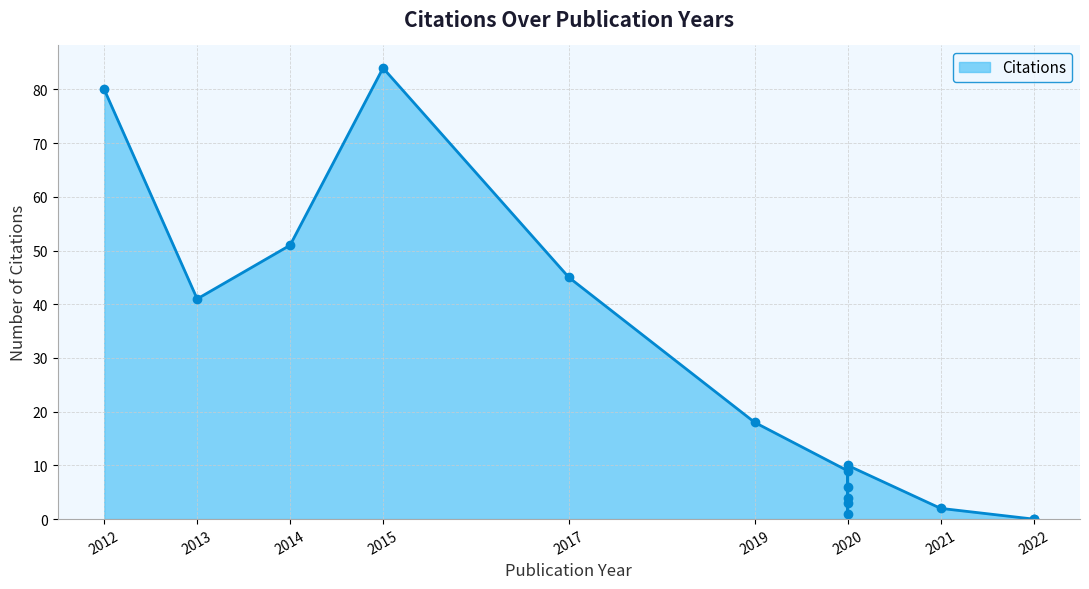

How many positive values are there?

13